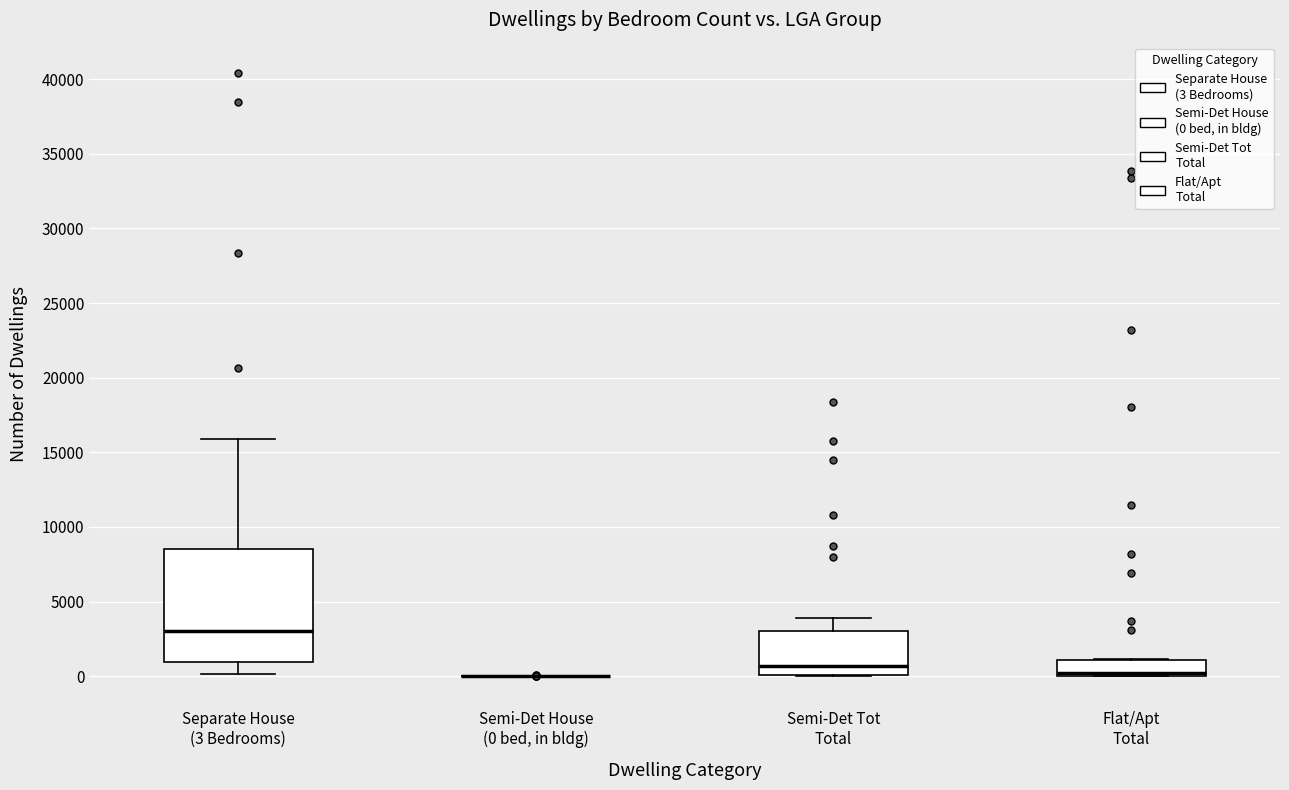

Reading left to right, transcribe this box plot: for each box, give where its median line is, the range the box spans, and where its two whiskers end, as read against the y-axis. The values are not printed on the chart, so give them approximately, as read against the axis.

Separate House (3 Bedrooms): median 3000, box 1000 to 8500, whiskers 0 to 16000
Semi-Det House (0 bed, in bldg): box collapsed to a line at 0, whiskers 0 to 0
Semi-Det Tot Total: median 500, box 0 to 3000, whiskers 0 to 4000
Flat/Apt Total: median 0 (just above the box's lower edge), box 0 to 1000, whiskers 0 to 1000